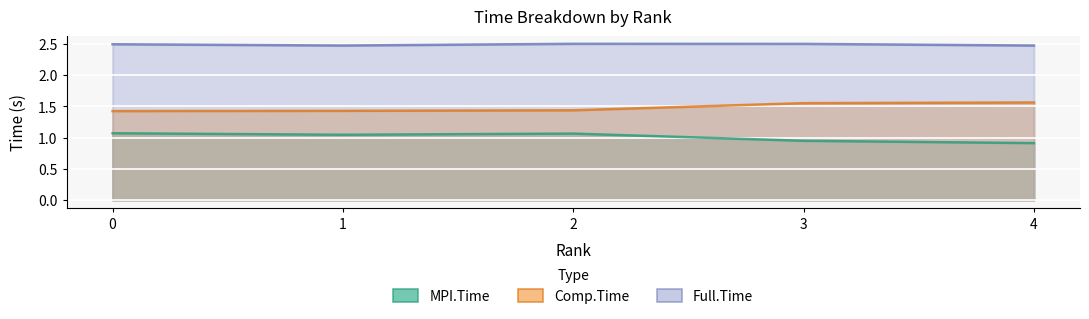

What is the lowest value of the MPI.Time series?

0.9